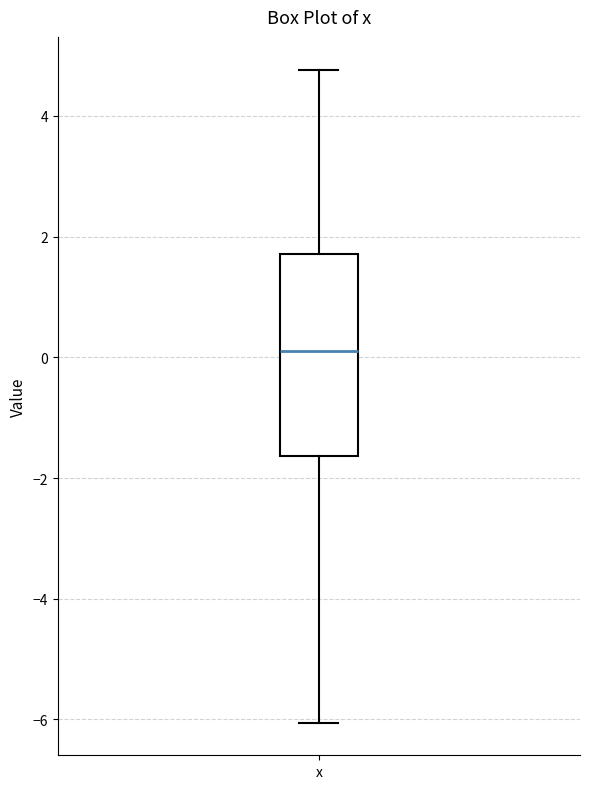

Where is the lower edge of the box for x on the y-axis? The values are not printed on the chart, so give them approximately, as read against the axis.

-1.6